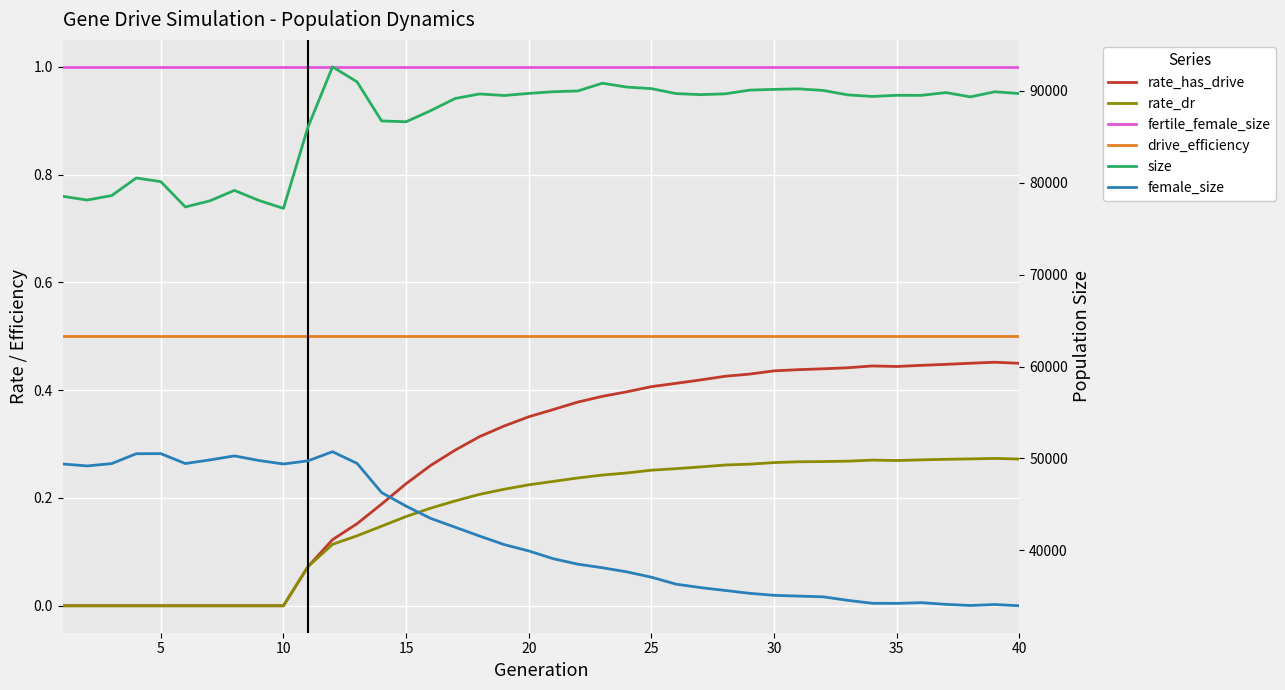

True or false: rate_has_drive and drive_efficiency intersect in this chart.

False